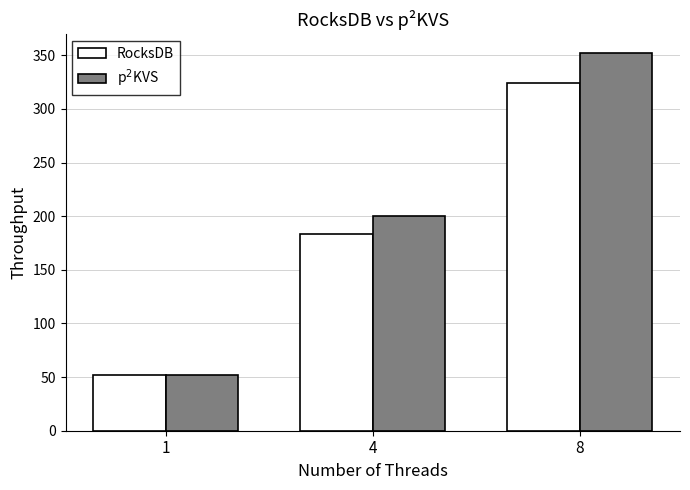

How many data points in p$^2$KVS are less than 200?

1